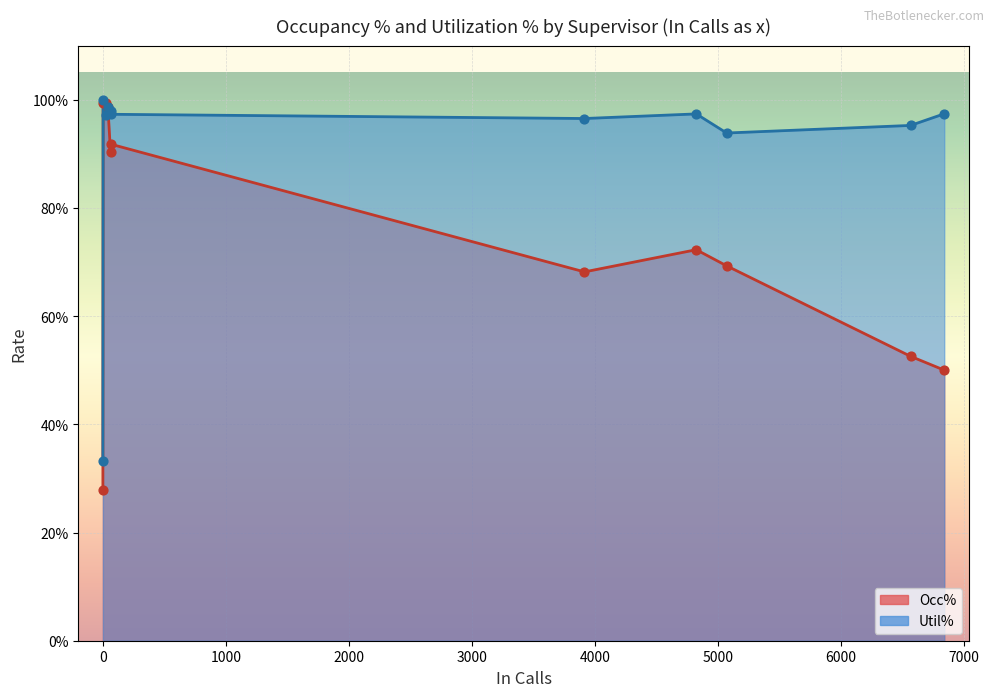

Which series contains the highest Y value?

Util%